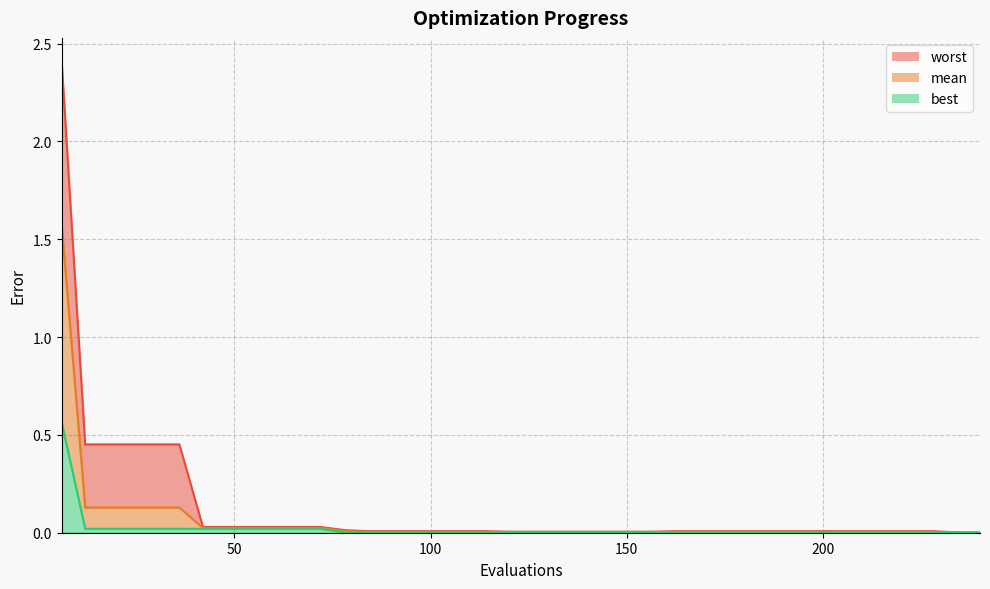

At which category does the chart reach its peak across all series?

6